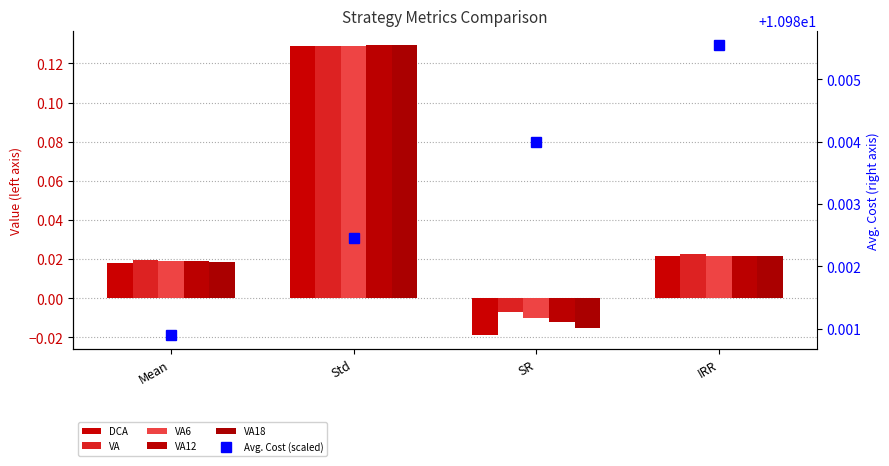

Which category has the lowest value in the VA6 series?

SR